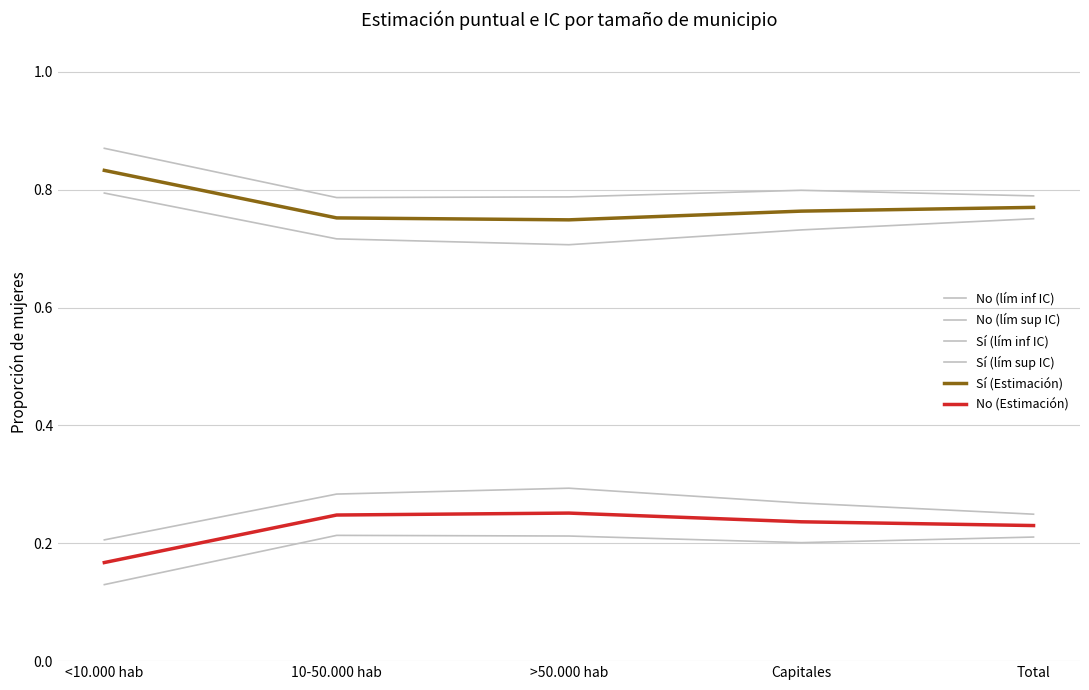

List the labels in order of Sí (Estimación) value, largest first.

<10.000 hab, Total, Capitales, 10-50.000 hab, >50.000 hab